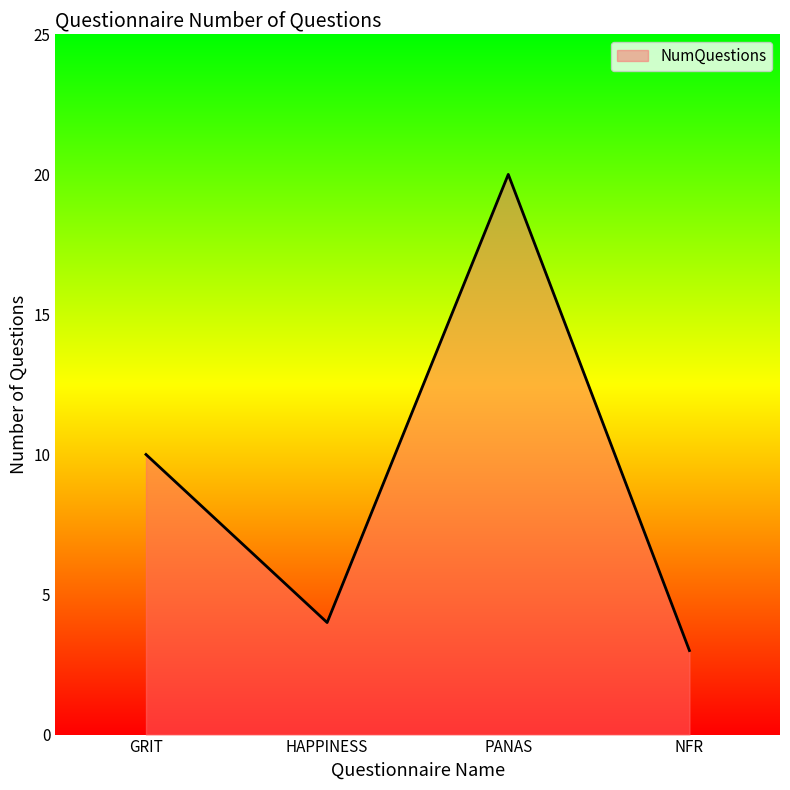

Reading left to right, transcribe all the data shown in this chart.

GRIT=10	HAPPINESS=4	PANAS=20	NFR=3